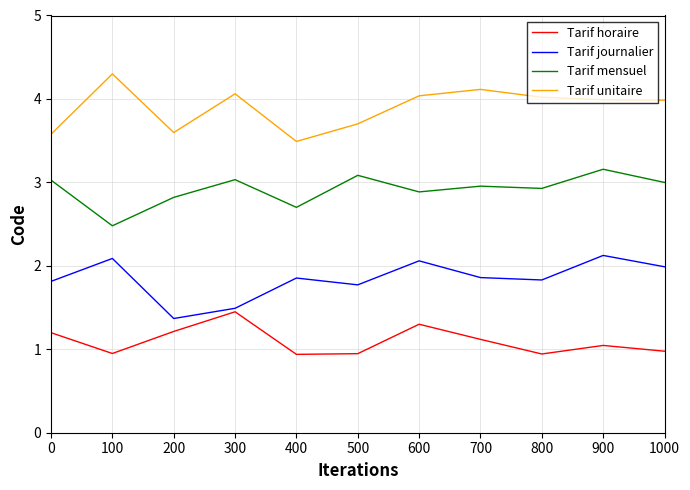

Between 200 and 400, which series saw the biggest shift?

Tarif journalier